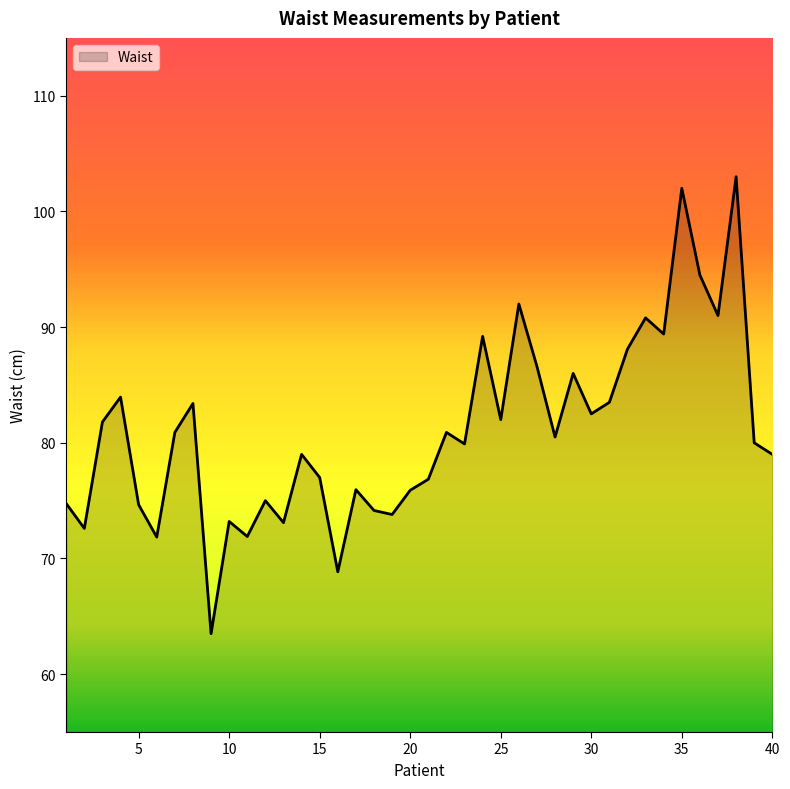

What is the maximum value shown in the chart?

103.0